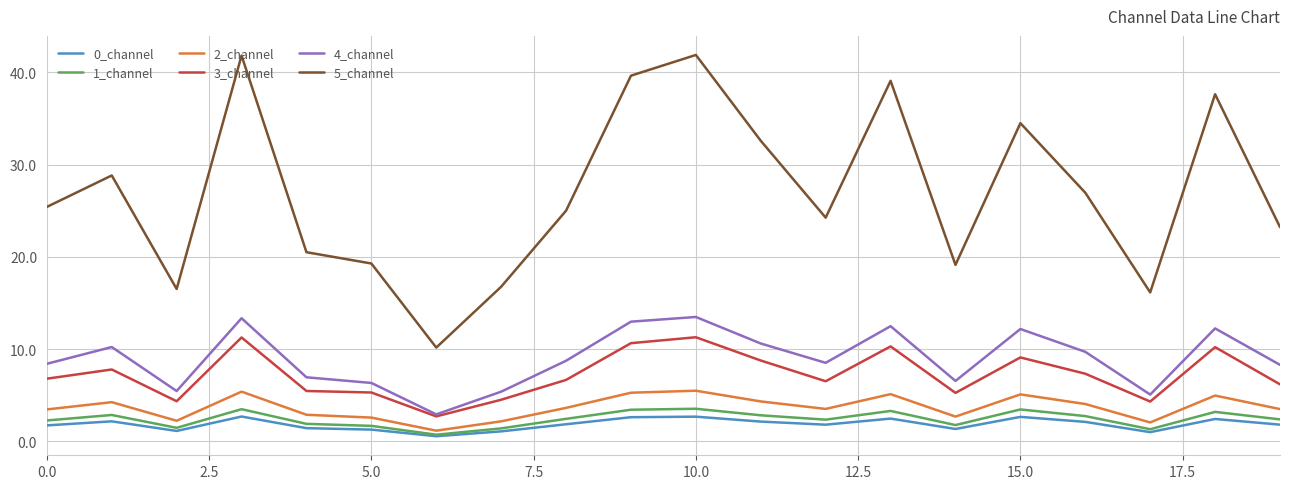

Which series has the largest total across all categories?

5_channel